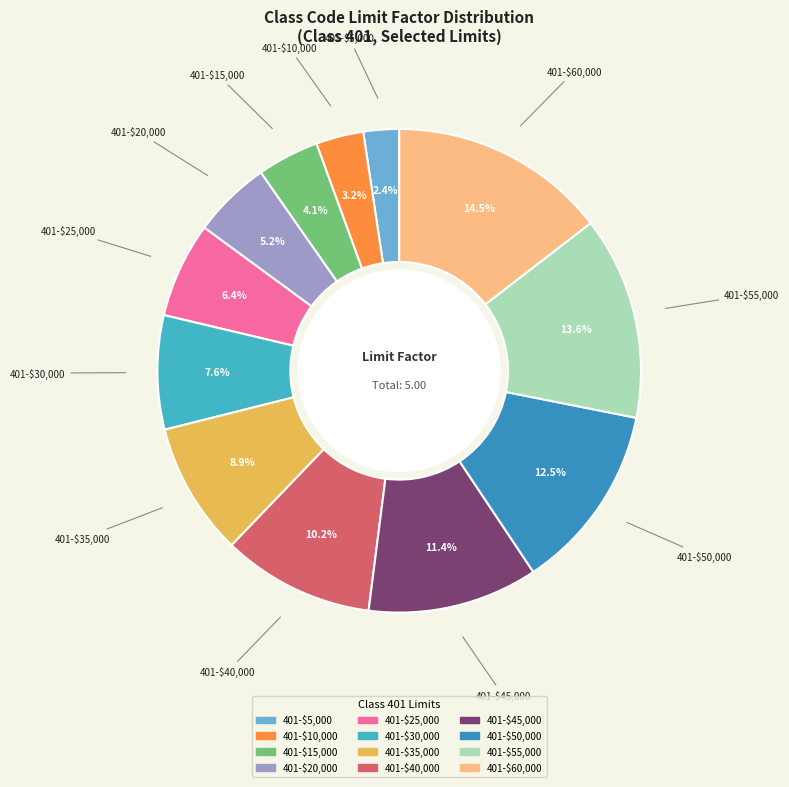

To the nearest percent, what percentage of the pie is 401-$45,000?

11%